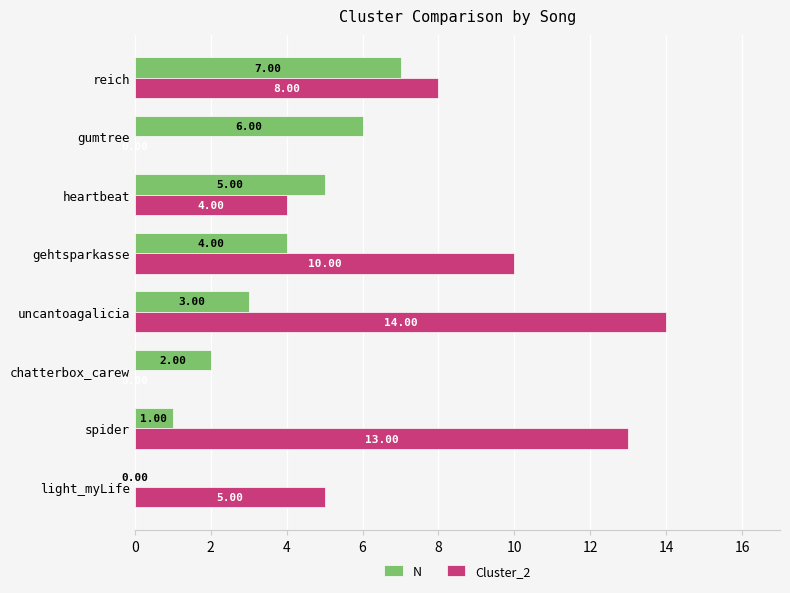

What is the highest value of the Cluster_2 series?

14